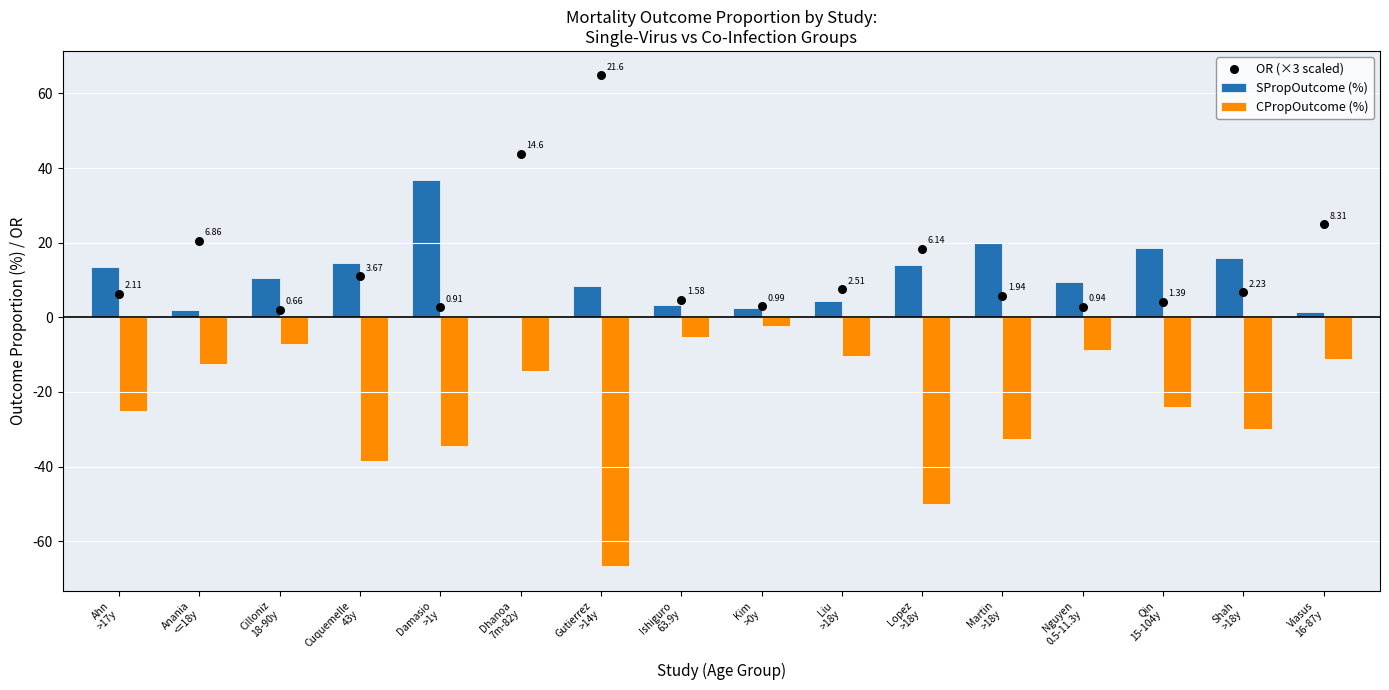

What is the total value across all series at Qin
15-104y?

-1.3